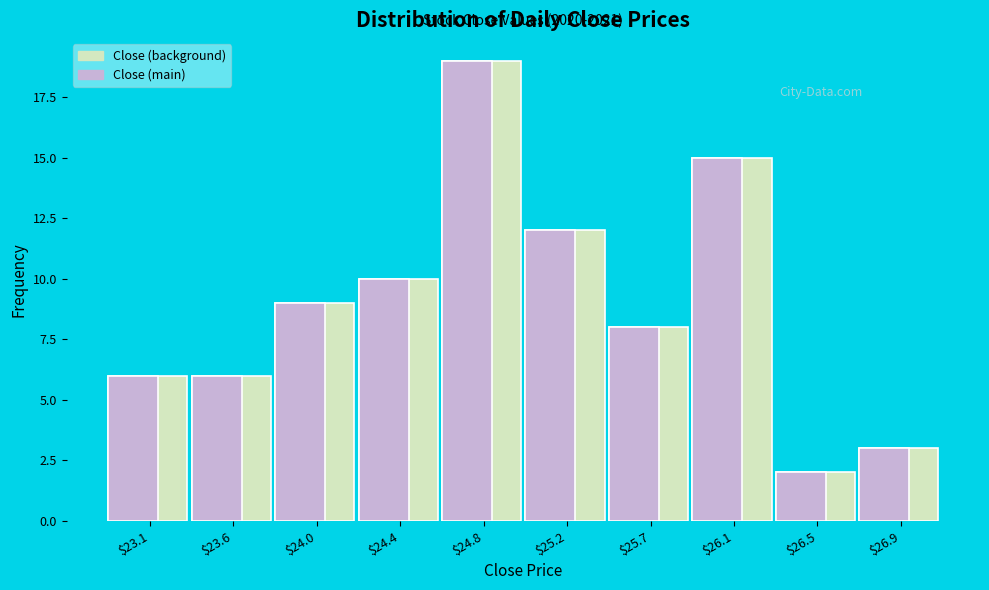

What is the average value of the Close (main) series?

9